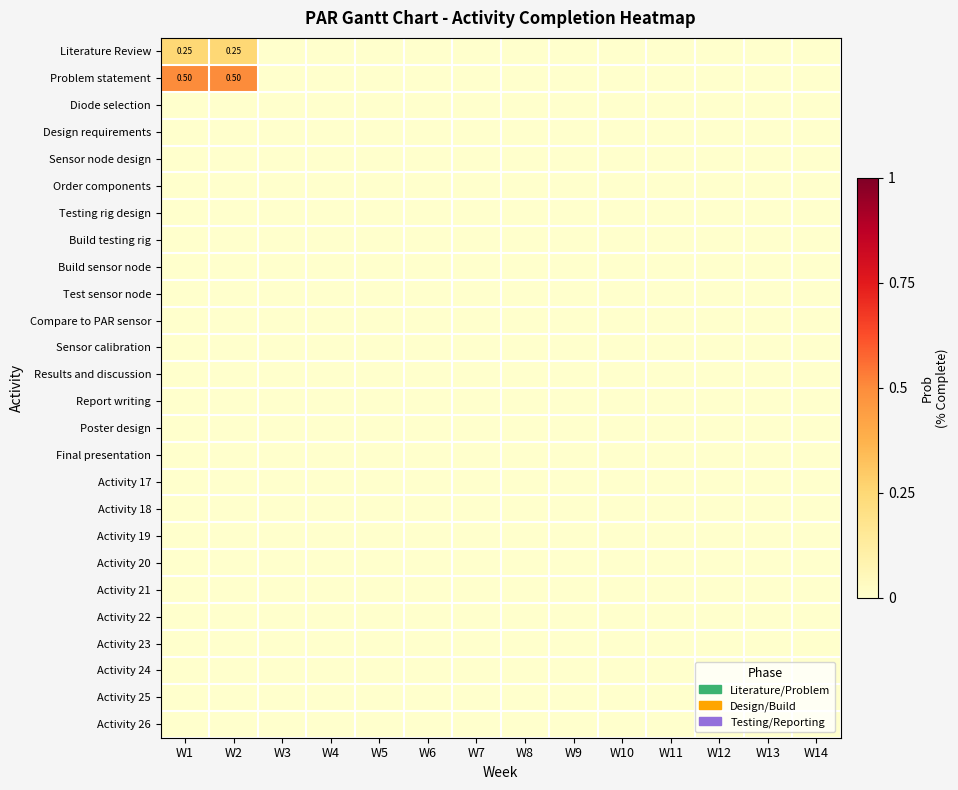

Which series has the largest total across all categories?

Problem statement